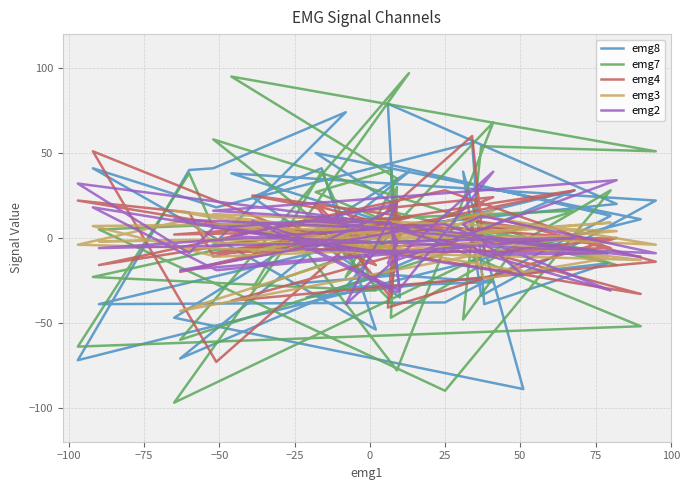

After their last crossing, which series has the higher values: emg7 or emg3?

emg3